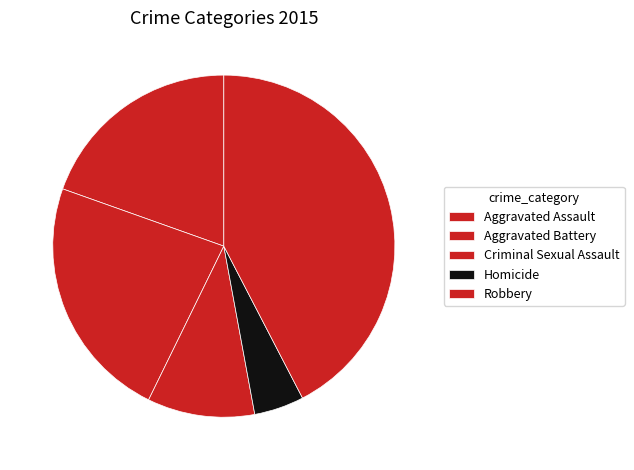

Rank the categories by value from highest to lowest.

Robbery, Aggravated Battery, Aggravated Assault, Criminal Sexual Assault, Homicide